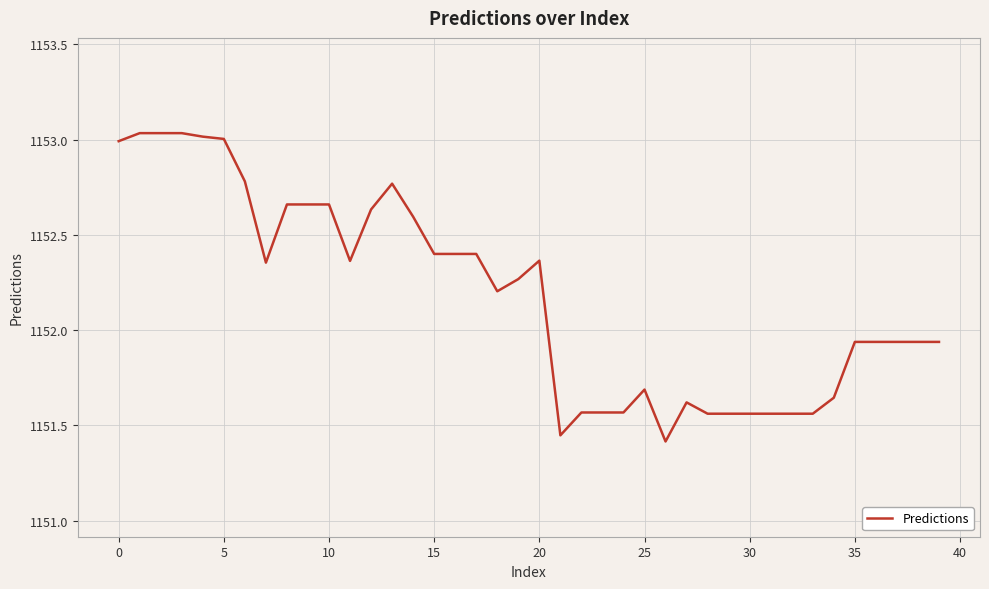

What is the difference between the maximum and minimum values?

1.6